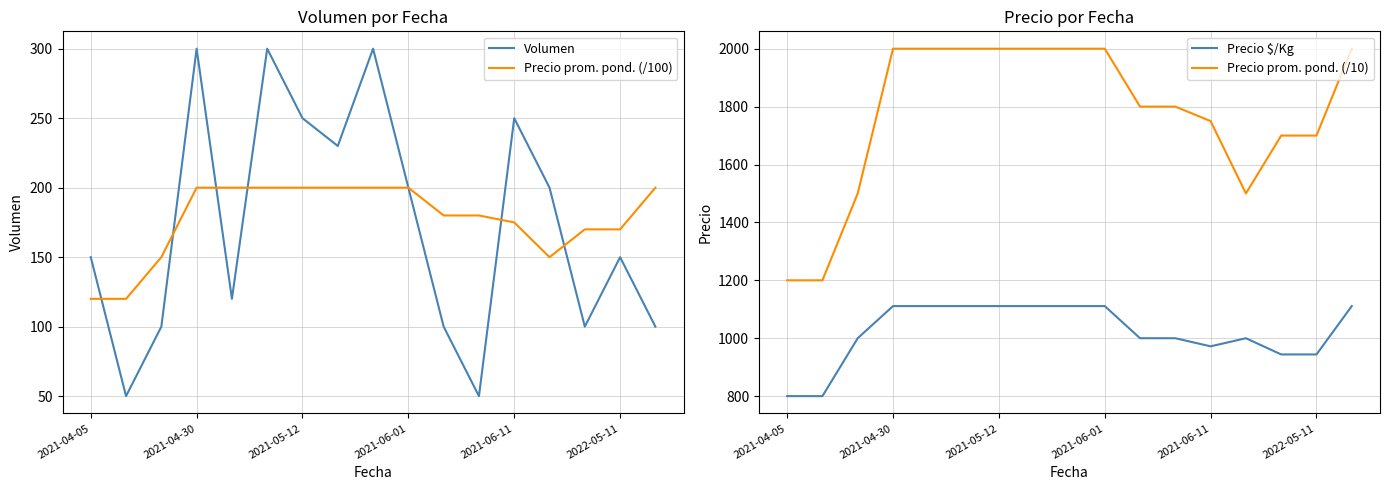

Reading left to right, what are all the values shown in this chart?

Volumen: 150	50	100	300	120	300	250	230	300	200	100	50	250	200	100	150	100
Precio prom. pond. (/100): 120	120	150	200	200	200	200	200	200	200	180	180	175	150	170	170	200
Precio $/Kg: 800	800	1000	1111	1111	1111	1111	1111	1111	1111	1000	1000	972	1000	944	944	1111
Precio prom. pond. (/10): 1200	1200	1500	2000	2000	2000	2000	2000	2000	2000	1800	1800	1750	1500	1700	1700	2000